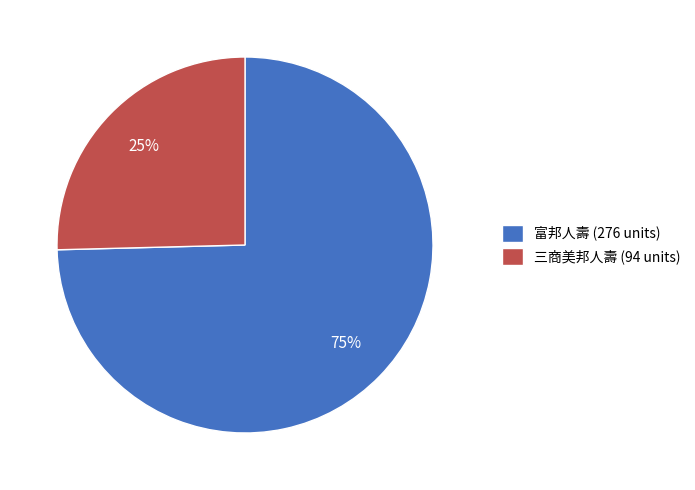

Rank the categories by value from lowest to highest.

三商美邦人壽 (94 units), 富邦人壽 (276 units)